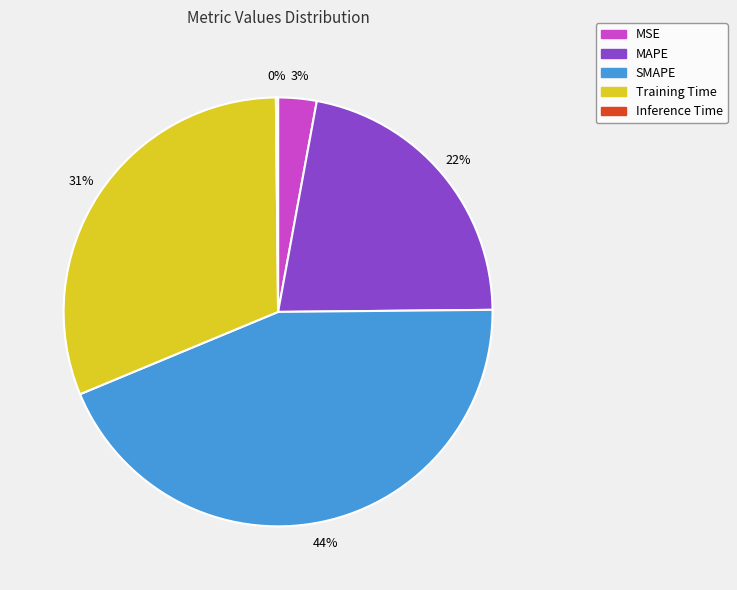

The MAPE slice represents 9% of the pie. True or false?

False